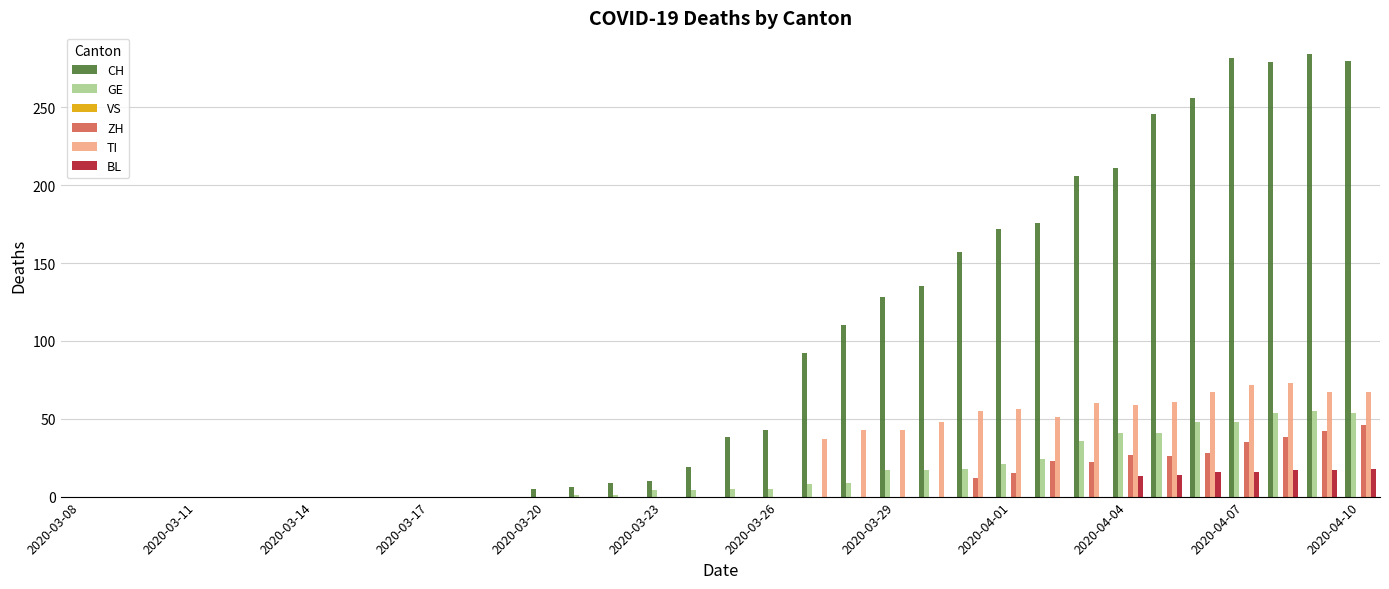

Which series has the widest spread of values?

CH